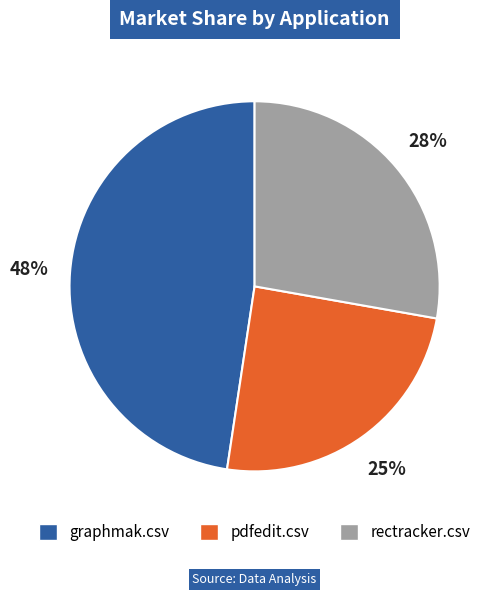

To the nearest percent, what is the difference between the largest and smallest slice percentages?

23%